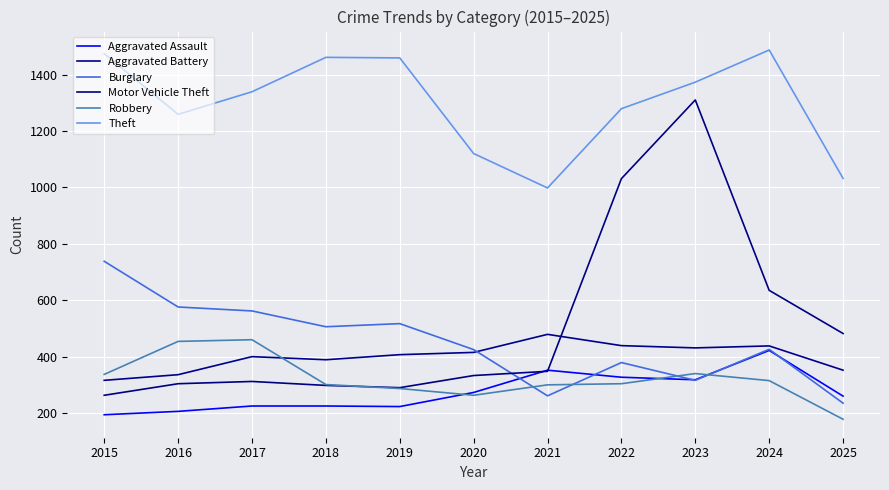

List the labels in order of Aggravated Battery value, largest first.

2021, 2022, 2024, 2023, 2020, 2019, 2017, 2018, 2025, 2016, 2015